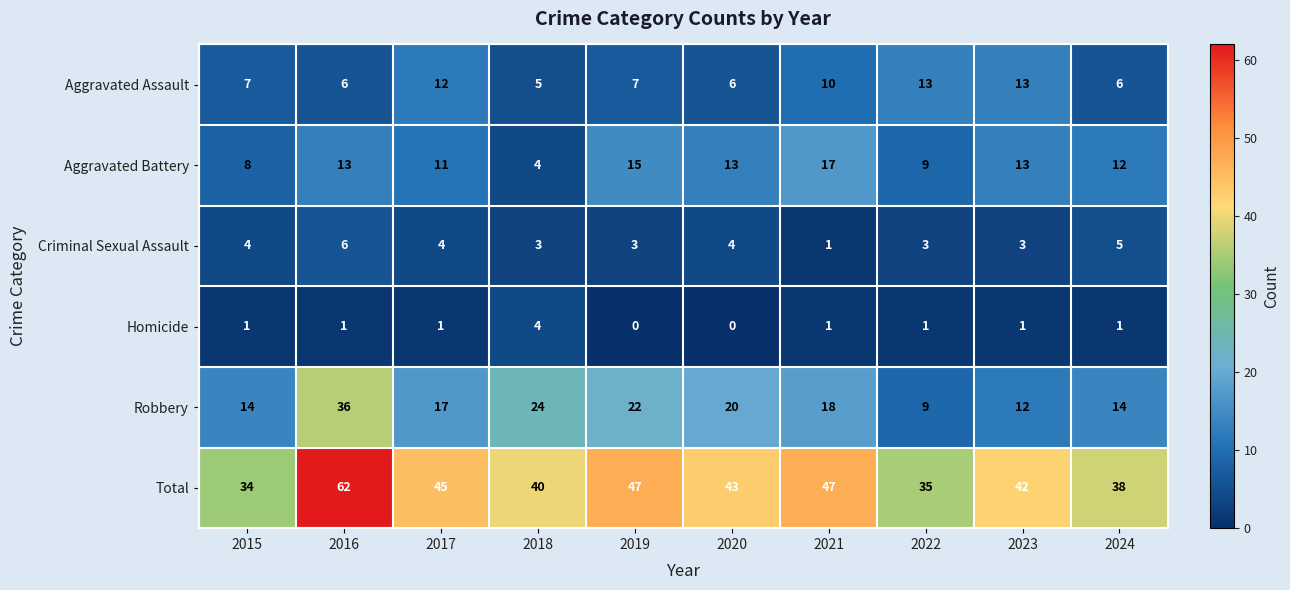

Is the value of Total at 2020 greater than the value of Aggravated Battery at 2022?

Yes